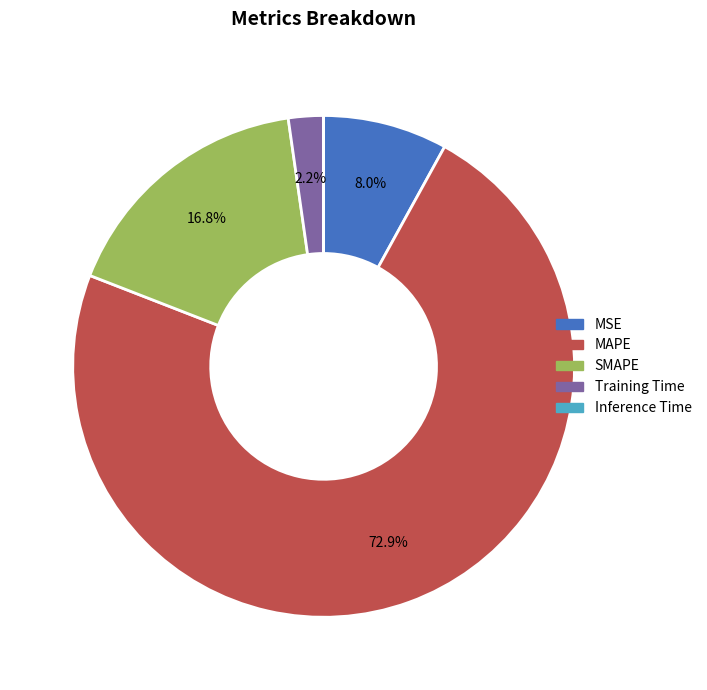

Which category has the biggest portion of the pie?

MAPE